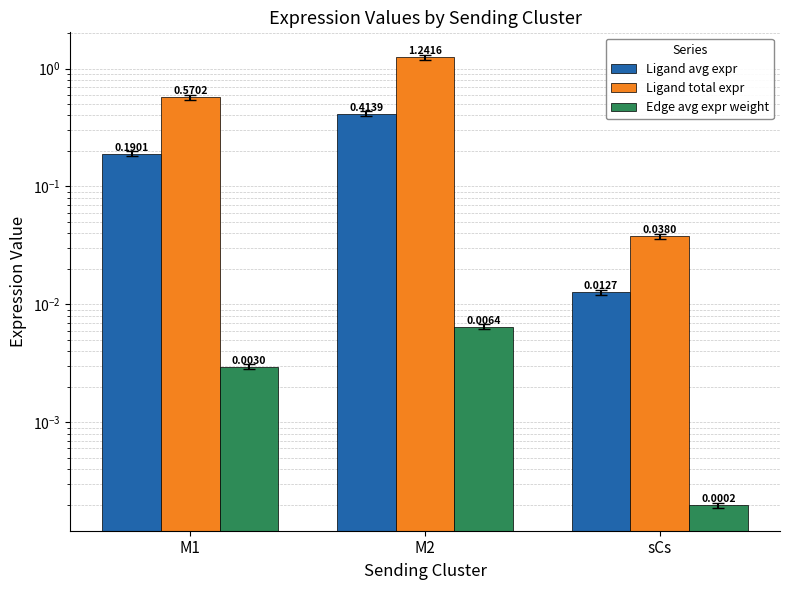

How many groups of bars are there?

3